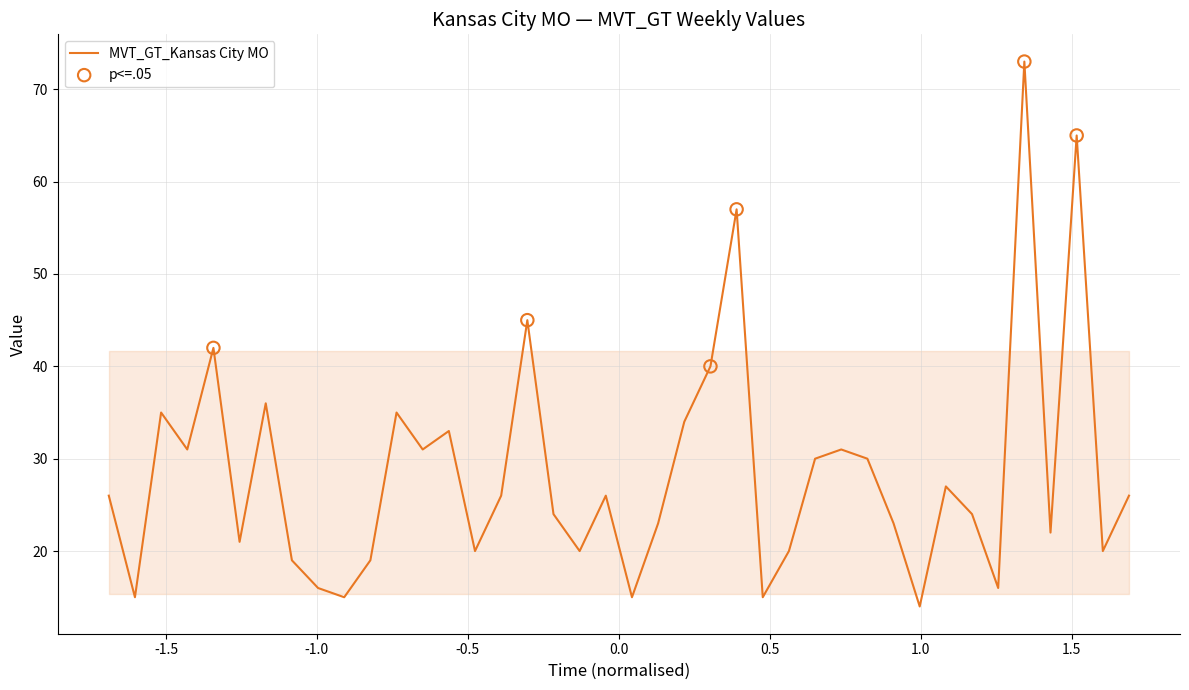

What is the maximum value shown in the chart?

73